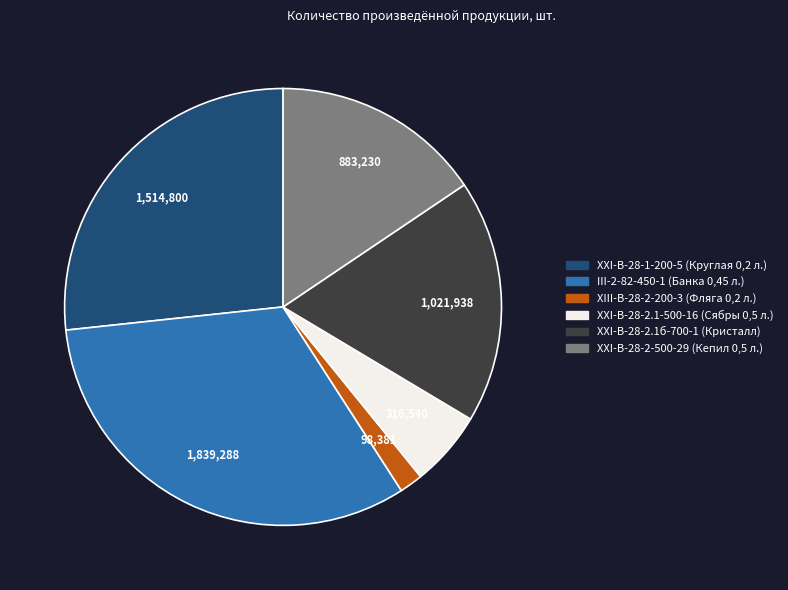

Which has a higher value, XXI-В-28-2.1-500-16 (Сябры 0,5 л.) or III-2-82-450-1 (Банка 0,45 л.)?

III-2-82-450-1 (Банка 0,45 л.)